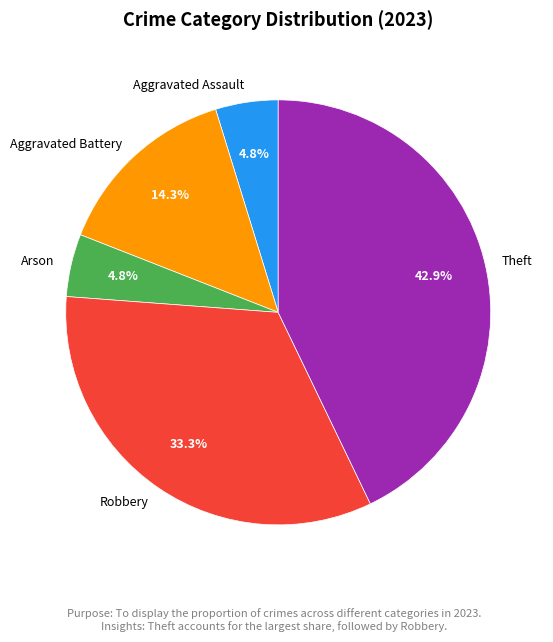

Does Arson represent more than half of the total?

No